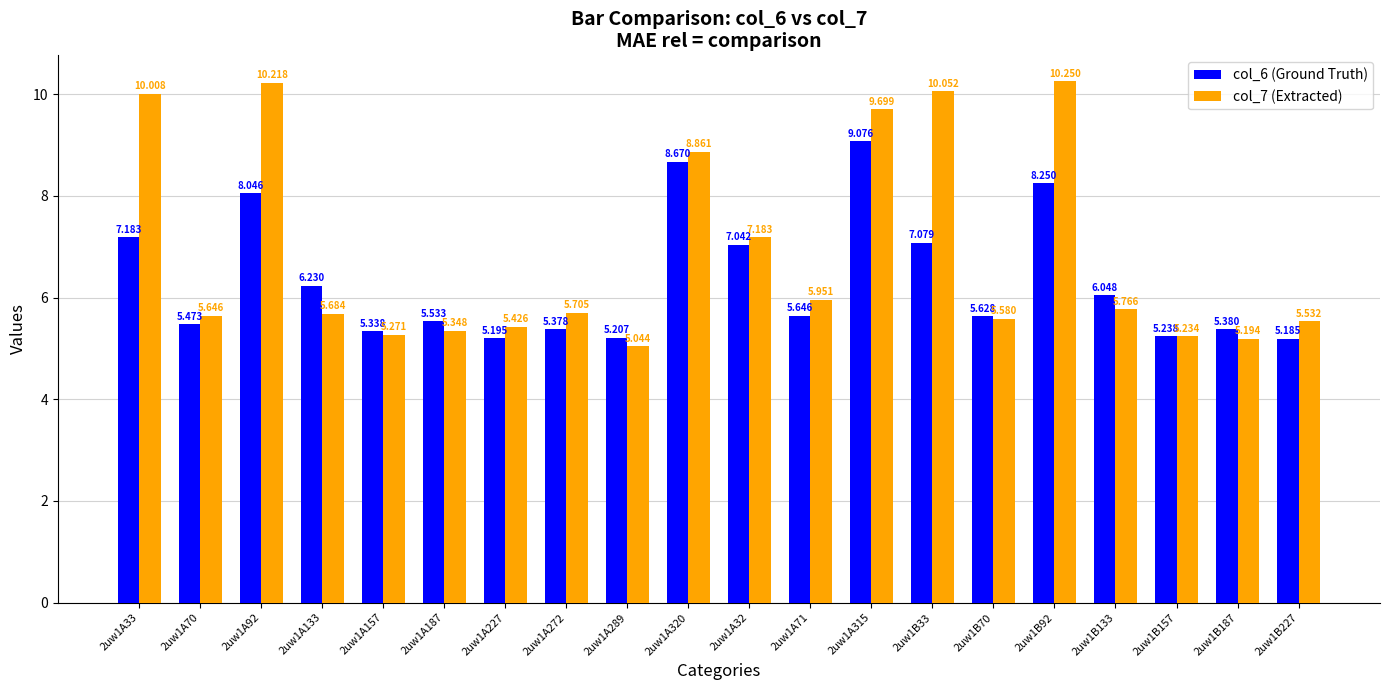

Which label corresponds to the smallest value in the chart?

2uw1A289